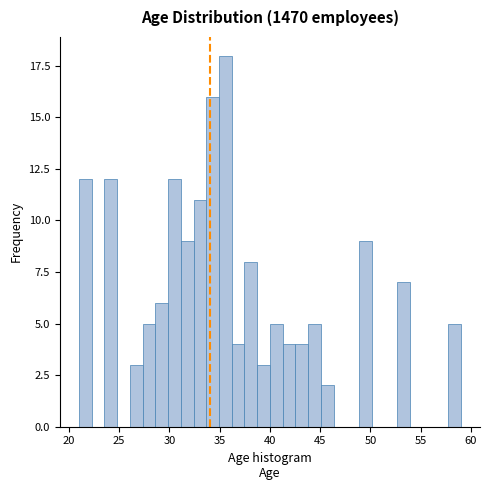

Read against the x-axis, roughly where is the centre of the tallest bar?

35.5